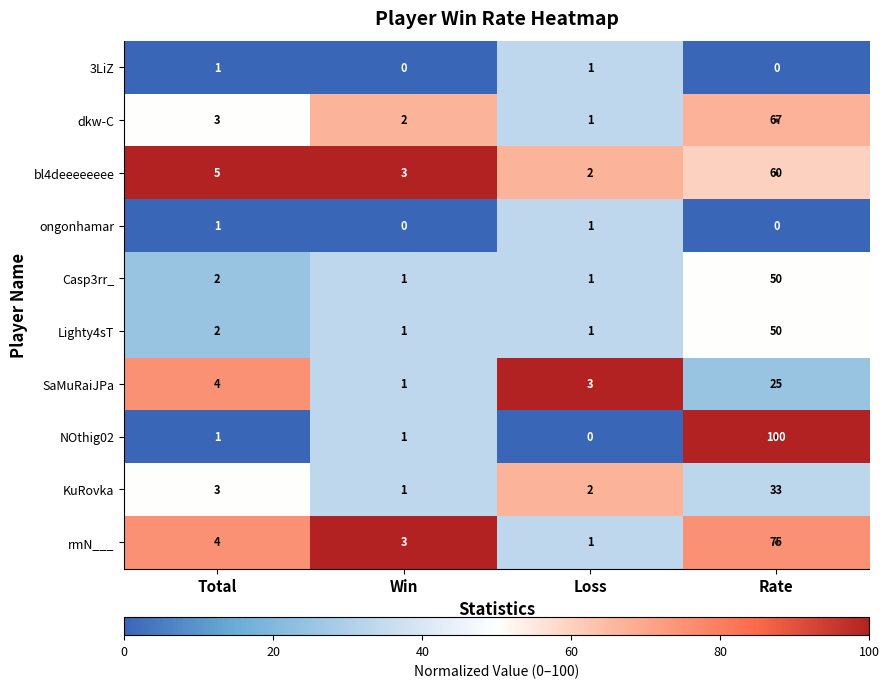

What is the greatest value displayed?

100